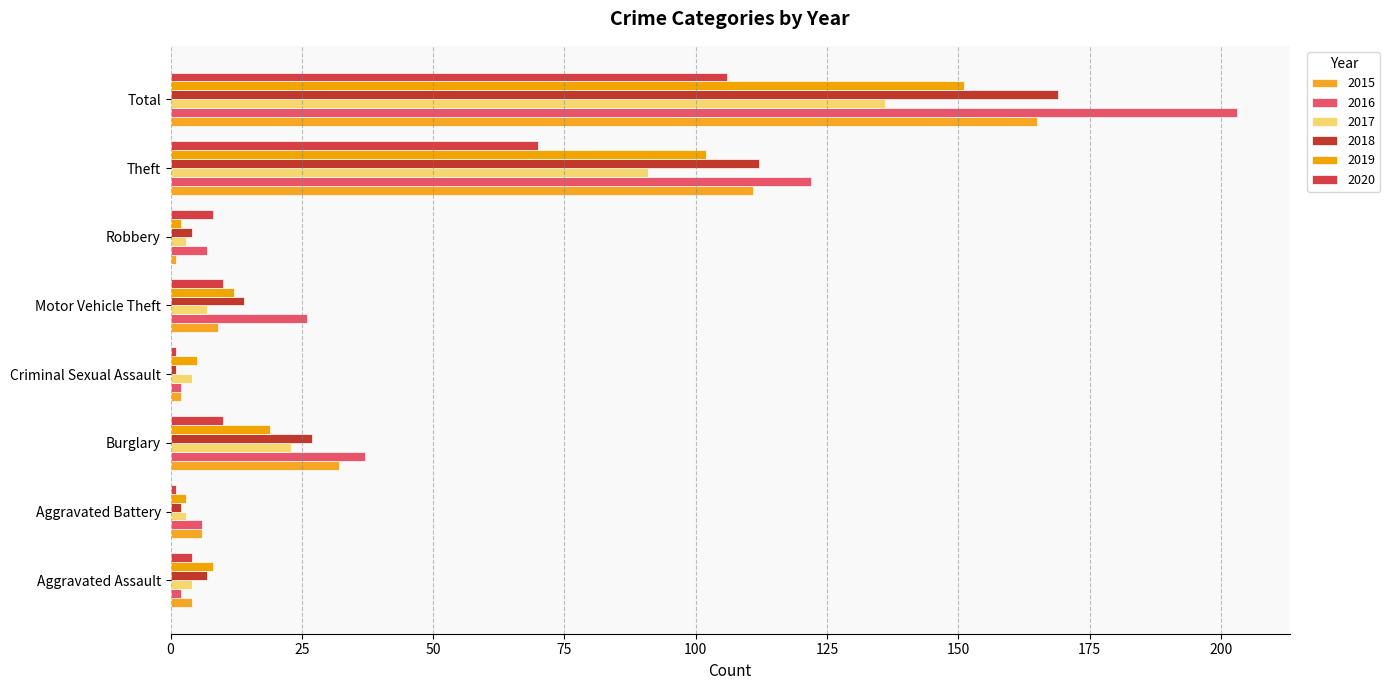

What is the value of the 2017 bar at the 2nd from the left?

3